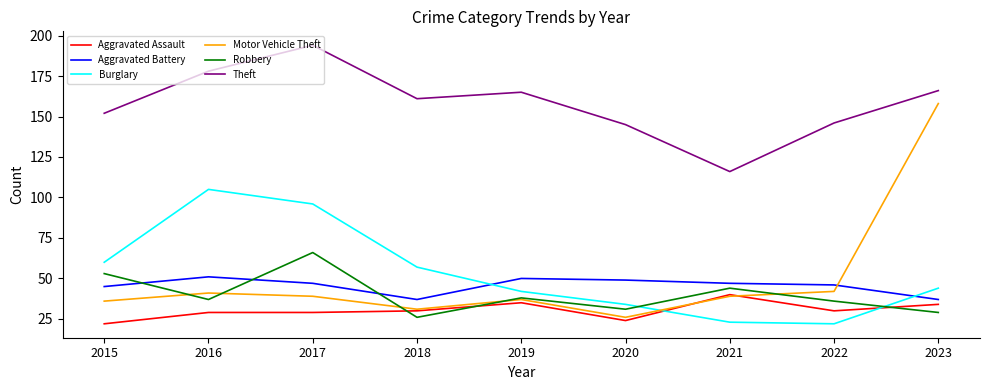

At which label does Aggravated Battery first exceed 47?

2016